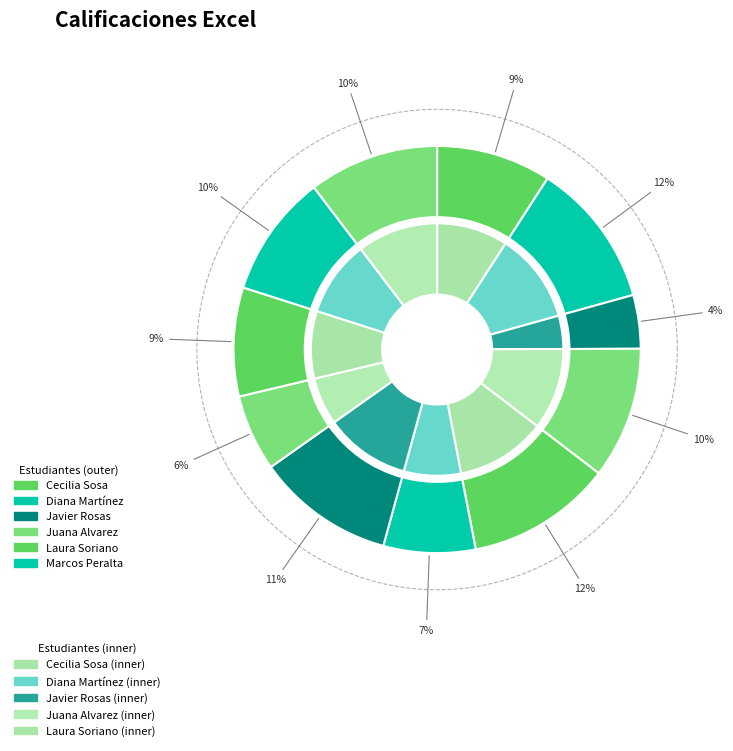

Which slice is the largest?

Diana Martínez